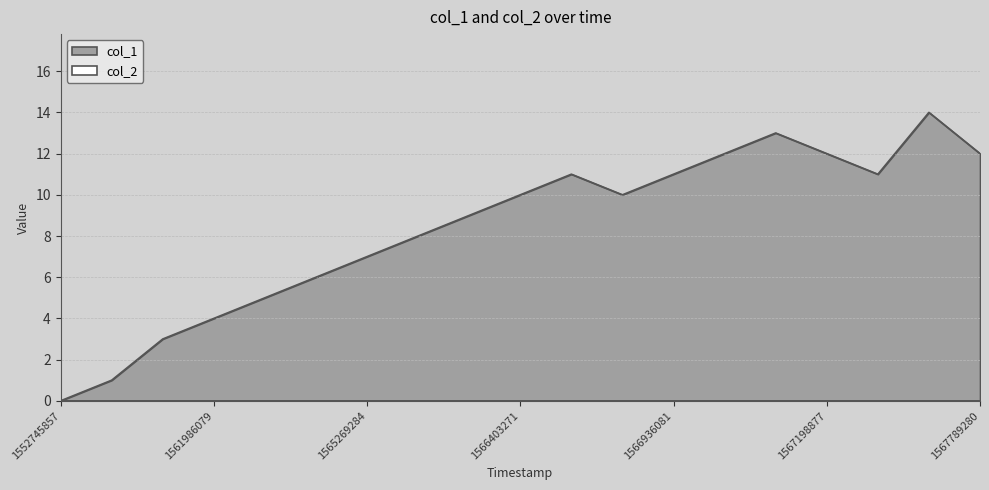

Reading left to right, extract all data points from this chart.

1552745857=0	1557860467=1	1561978870=3	1561986079=4	1562000471=5	1562086868=6	1565269284=7	1565348470=8	1566399679=9	1566403271=10	1566435676=11	1566921680=10	1566936081=11	1567011694=12	1567112478=13	1567198877=12	1567270875=11	1567785675=14	1567789280=12